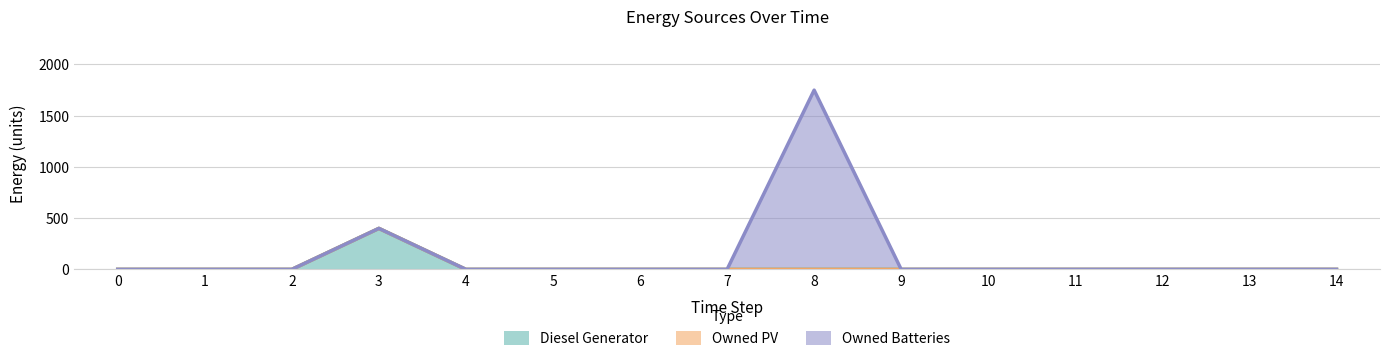

How many values in the Owned Batteries series exceed 0?

1